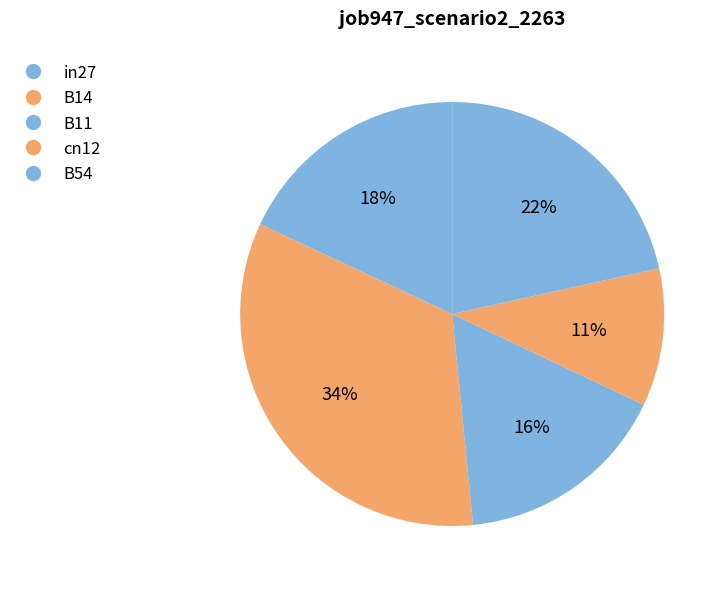

Which slice is the smallest?

cn12